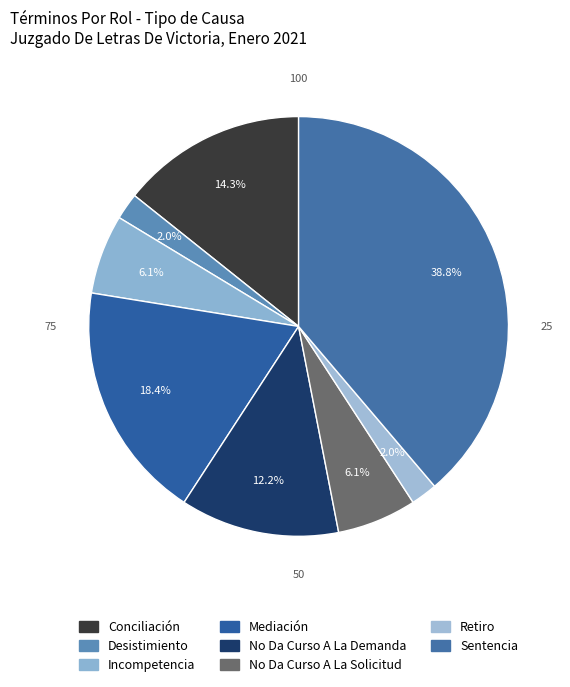

Which category has the biggest portion of the pie?

Sentencia